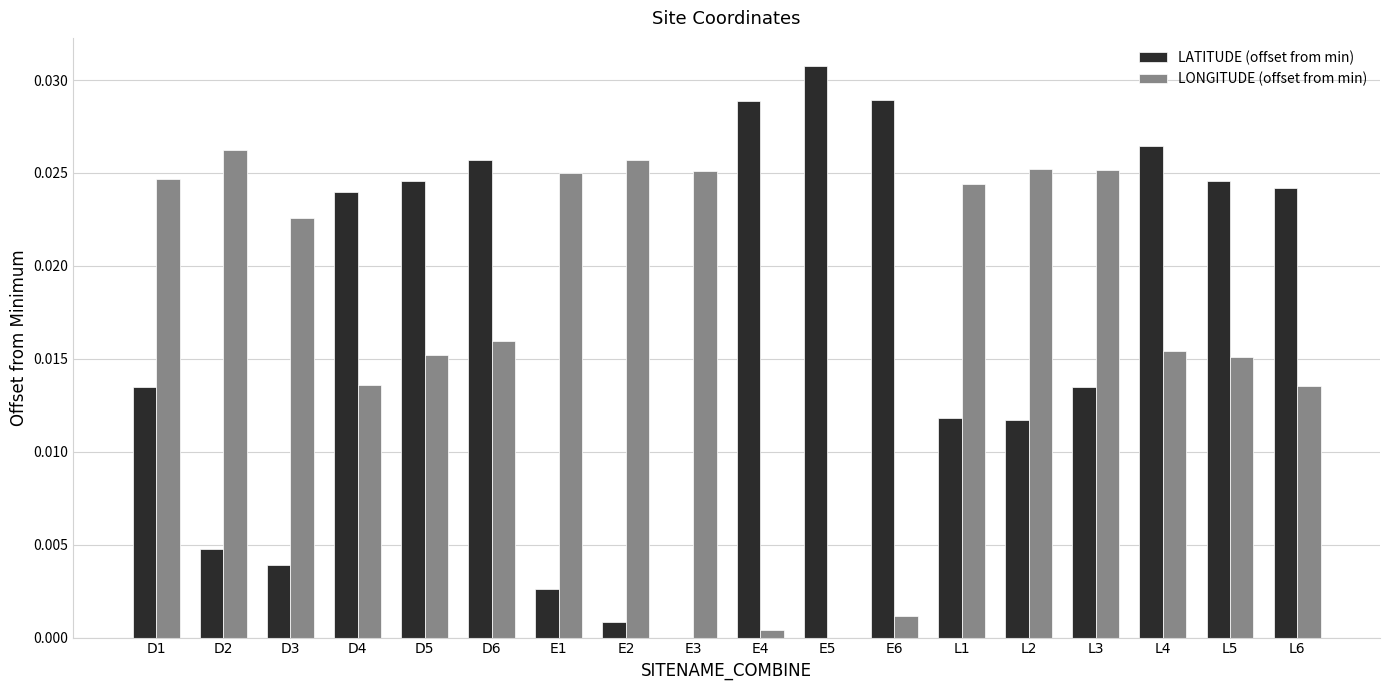

What are all the series names shown in the legend?

LATITUDE (offset from min), LONGITUDE (offset from min)